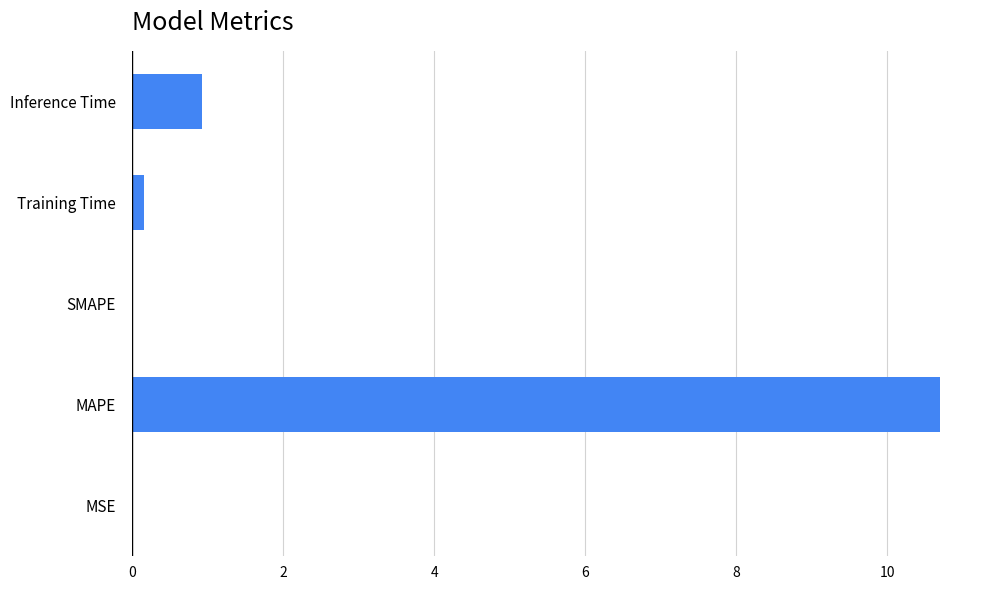

How many categories are shown in the chart?

5